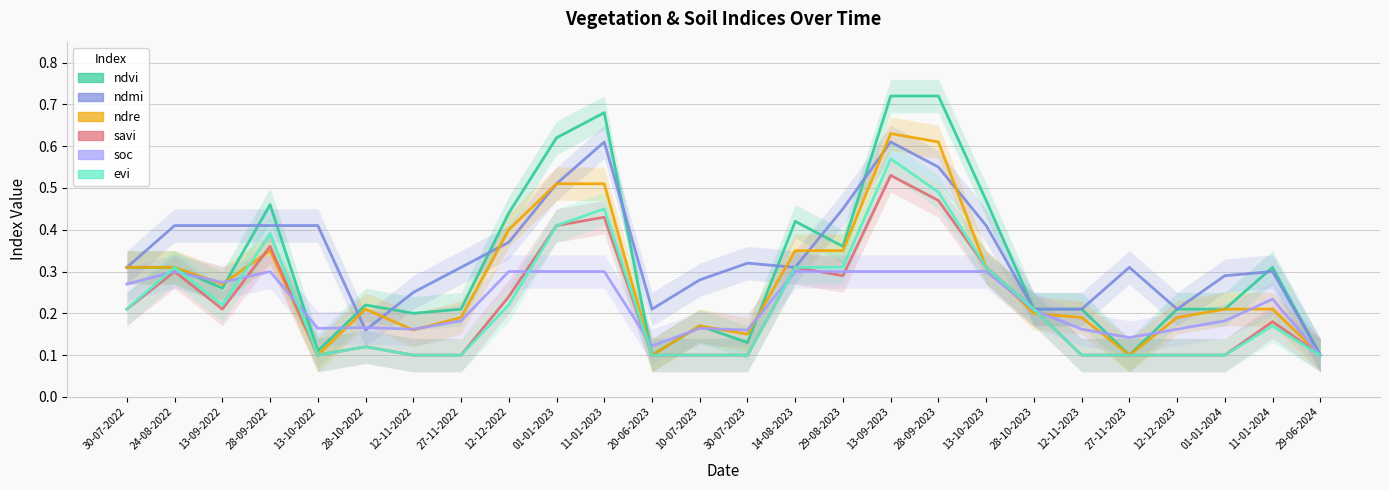

Reading left to right, list all the values displayed in this chart.

ndvi: 30-07-2022=0.3	24-08-2022=0.3	13-09-2022=0.3	28-09-2022=0.5	13-10-2022=0.1	28-10-2022=0.2	12-11-2022=0.2	27-11-2022=0.2	12-12-2022=0.4	01-01-2023=0.6	11-01-2023=0.7	20-06-2023=0.1	10-07-2023=0.2	30-07-2023=0.1	14-08-2023=0.4	29-08-2023=0.4	13-09-2023=0.7	28-09-2023=0.7	13-10-2023=0.5	28-10-2023=0.2	12-11-2023=0.2	27-11-2023=0.1	12-12-2023=0.2	01-01-2024=0.2	11-01-2024=0.3	29-06-2024=0.1
ndmi: 30-07-2022=0.3	24-08-2022=0.4	13-09-2022=0.4	28-09-2022=0.4	13-10-2022=0.4	28-10-2022=0.2	12-11-2022=0.2	27-11-2022=0.3	12-12-2022=0.4	01-01-2023=0.5	11-01-2023=0.6	20-06-2023=0.2	10-07-2023=0.3	30-07-2023=0.3	14-08-2023=0.3	29-08-2023=0.5	13-09-2023=0.6	28-09-2023=0.6	13-10-2023=0.4	28-10-2023=0.2	12-11-2023=0.2	27-11-2023=0.3	12-12-2023=0.2	01-01-2024=0.3	11-01-2024=0.3	29-06-2024=0.1
ndre: 30-07-2022=0.3	24-08-2022=0.3	13-09-2022=0.3	28-09-2022=0.3	13-10-2022=0.1	28-10-2022=0.2	12-11-2022=0.2	27-11-2022=0.2	12-12-2022=0.4	01-01-2023=0.5	11-01-2023=0.5	20-06-2023=0.1	10-07-2023=0.2	30-07-2023=0.1	14-08-2023=0.3	29-08-2023=0.3	13-09-2023=0.6	28-09-2023=0.6	13-10-2023=0.3	28-10-2023=0.2	12-11-2023=0.2	27-11-2023=0.1	12-12-2023=0.2	01-01-2024=0.2	11-01-2024=0.2	29-06-2024=0.1
savi: 30-07-2022=0.2	24-08-2022=0.3	13-09-2022=0.2	28-09-2022=0.4	13-10-2022=0.1	28-10-2022=0.1	12-11-2022=0.1	27-11-2022=0.1	12-12-2022=0.2	01-01-2023=0.4	11-01-2023=0.4	20-06-2023=0.1	10-07-2023=0.1	30-07-2023=0.1	14-08-2023=0.3	29-08-2023=0.3	13-09-2023=0.5	28-09-2023=0.5	13-10-2023=0.3	28-10-2023=0.2	12-11-2023=0.1	27-11-2023=0.1	12-12-2023=0.1	01-01-2024=0.1	11-01-2024=0.2	29-06-2024=0.1
soc: 30-07-2022=0.3	24-08-2022=0.3	13-09-2022=0.3	28-09-2022=0.3	13-10-2022=0.2	28-10-2022=0.2	12-11-2022=0.2	27-11-2022=0.2	12-12-2022=0.3	01-01-2023=0.3	11-01-2023=0.3	20-06-2023=0.1	10-07-2023=0.2	30-07-2023=0.2	14-08-2023=0.3	29-08-2023=0.3	13-09-2023=0.3	28-09-2023=0.3	13-10-2023=0.3	28-10-2023=0.2	12-11-2023=0.2	27-11-2023=0.1	12-12-2023=0.2	01-01-2024=0.2	11-01-2024=0.2	29-06-2024=0.1
evi: 30-07-2022=0.2	24-08-2022=0.3	13-09-2022=0.2	28-09-2022=0.4	13-10-2022=0.1	28-10-2022=0.1	12-11-2022=0.1	27-11-2022=0.1	12-12-2022=0.2	01-01-2023=0.4	11-01-2023=0.5	20-06-2023=0.1	10-07-2023=0.1	30-07-2023=0.1	14-08-2023=0.3	29-08-2023=0.3	13-09-2023=0.6	28-09-2023=0.5	13-10-2023=0.3	28-10-2023=0.2	12-11-2023=0.1	27-11-2023=0.1	12-12-2023=0.1	01-01-2024=0.1	11-01-2024=0.2	29-06-2024=0.1